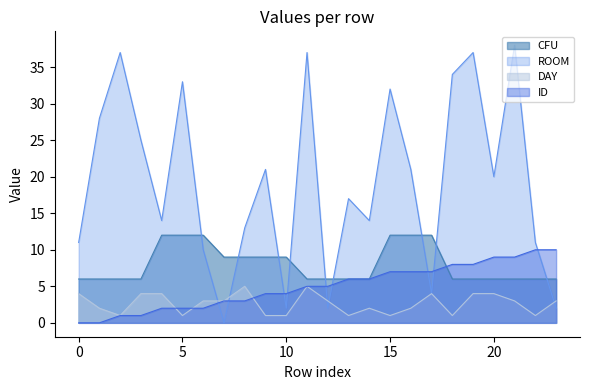

What is the total value across all series at 15?

52